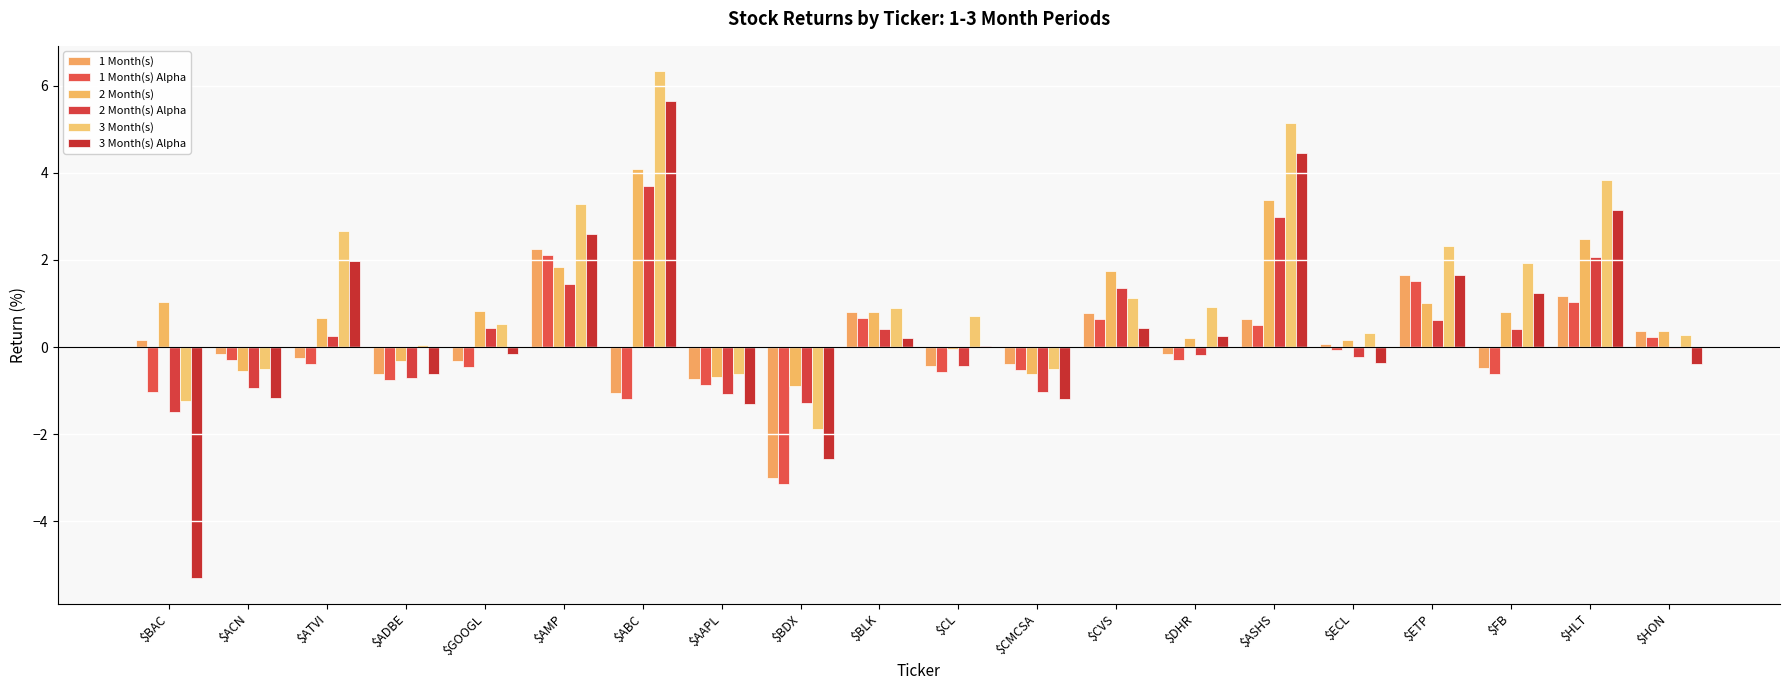

What is the difference between the 2 Month(s) values at $CL and $HLT?

2.5